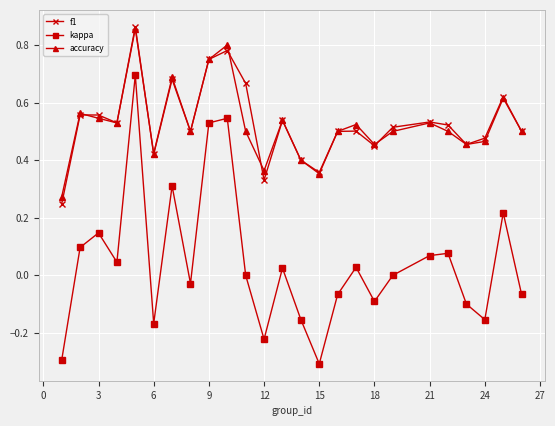

True or false: kappa and accuracy cross at least once.

False